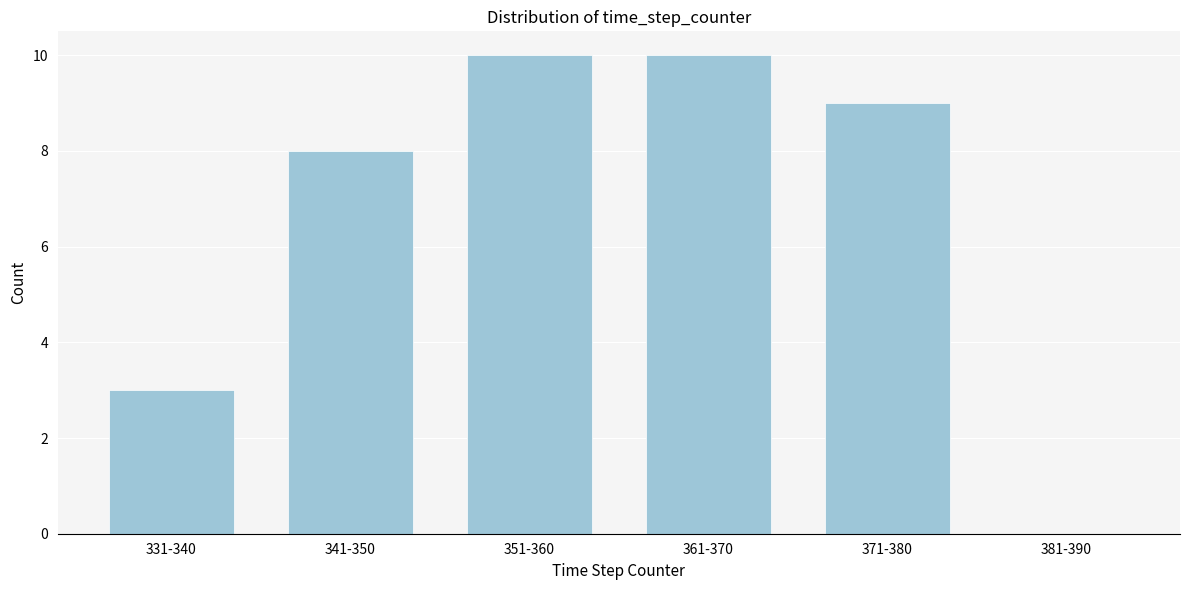

Reading left to right, transcribe all the data shown in this chart.

331-340=3	341-350=8	351-360=10	361-370=10	371-380=9	381-390=0